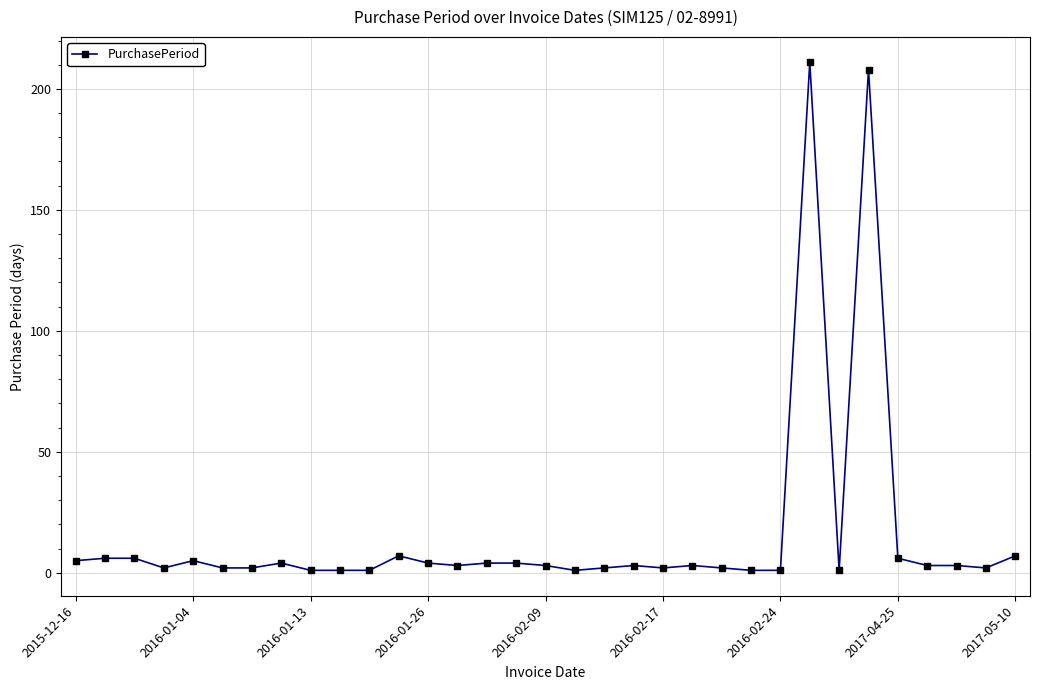

What is the average value?

16